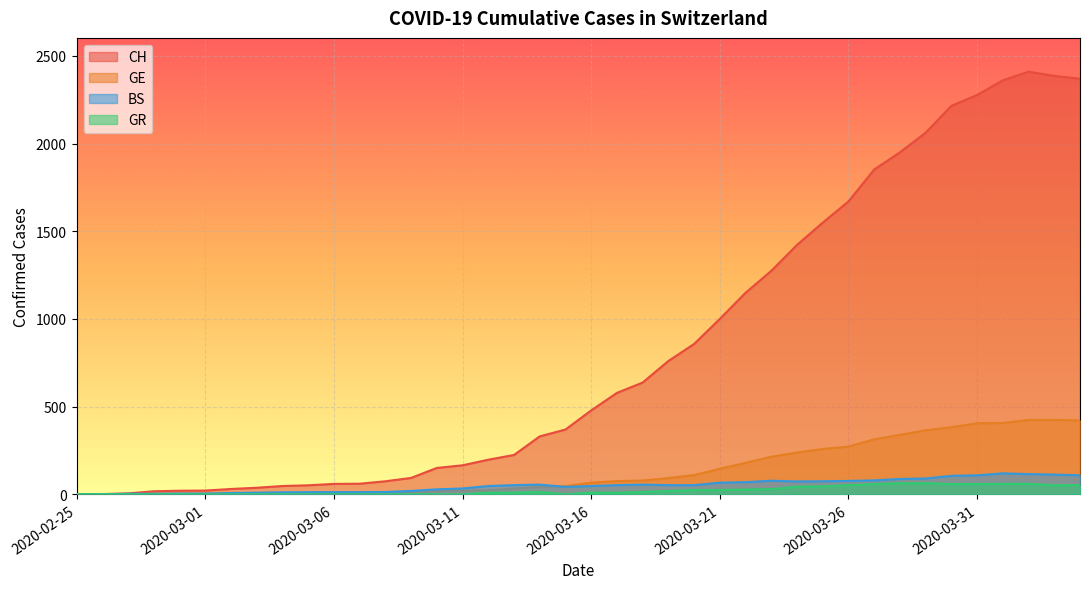

At which category is the sum across all series the highest?

2020-04-02